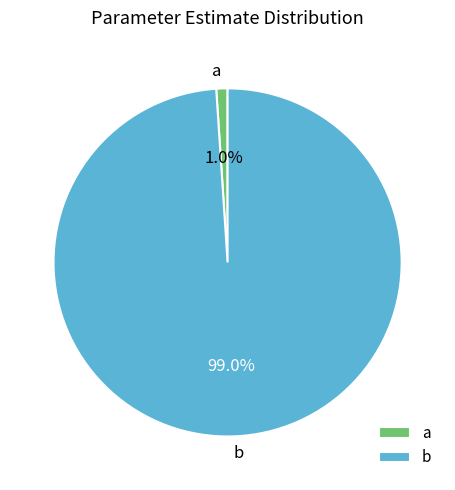

Which category has the biggest portion of the pie?

b